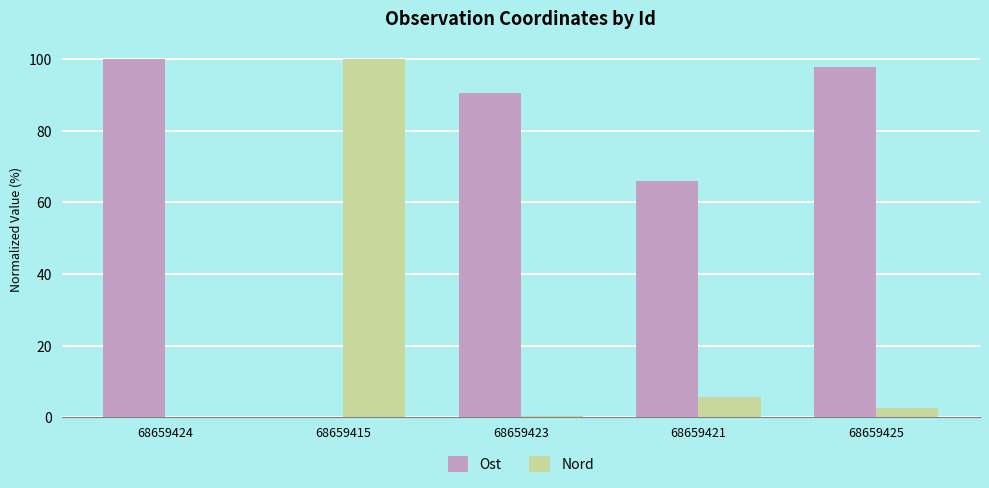

The value of Ost at 68659423 is 33.8. True or false?

False